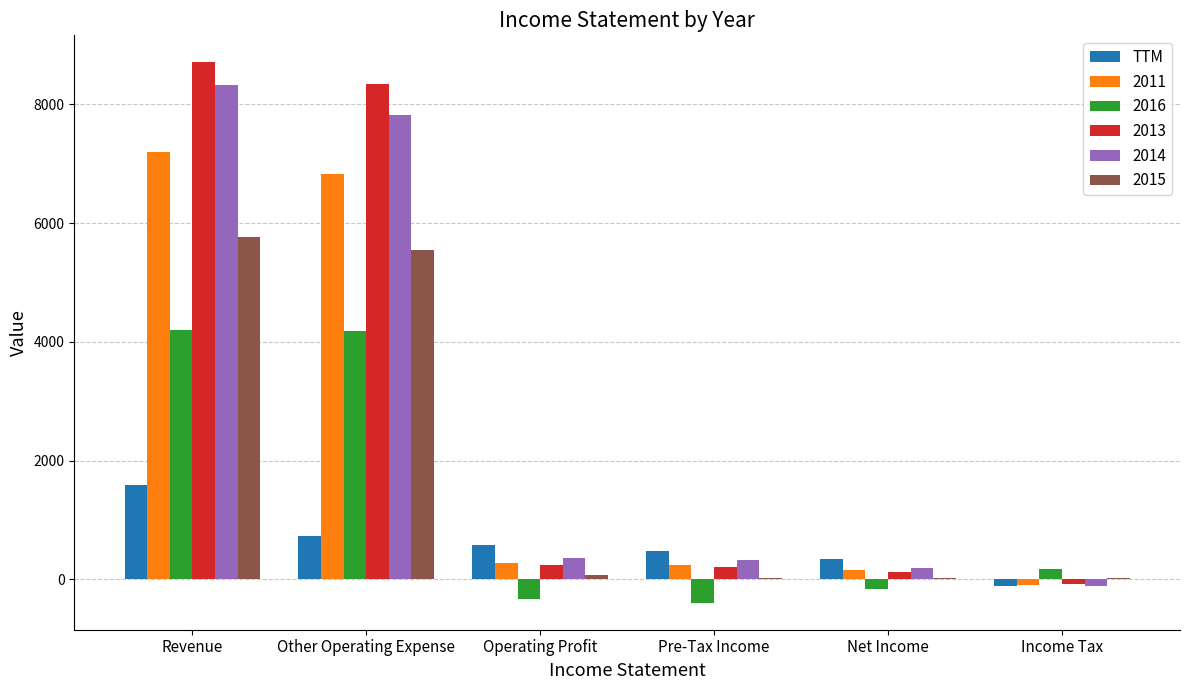

Is it true that 2016 equals 4183 at Other Operating Expense?

True